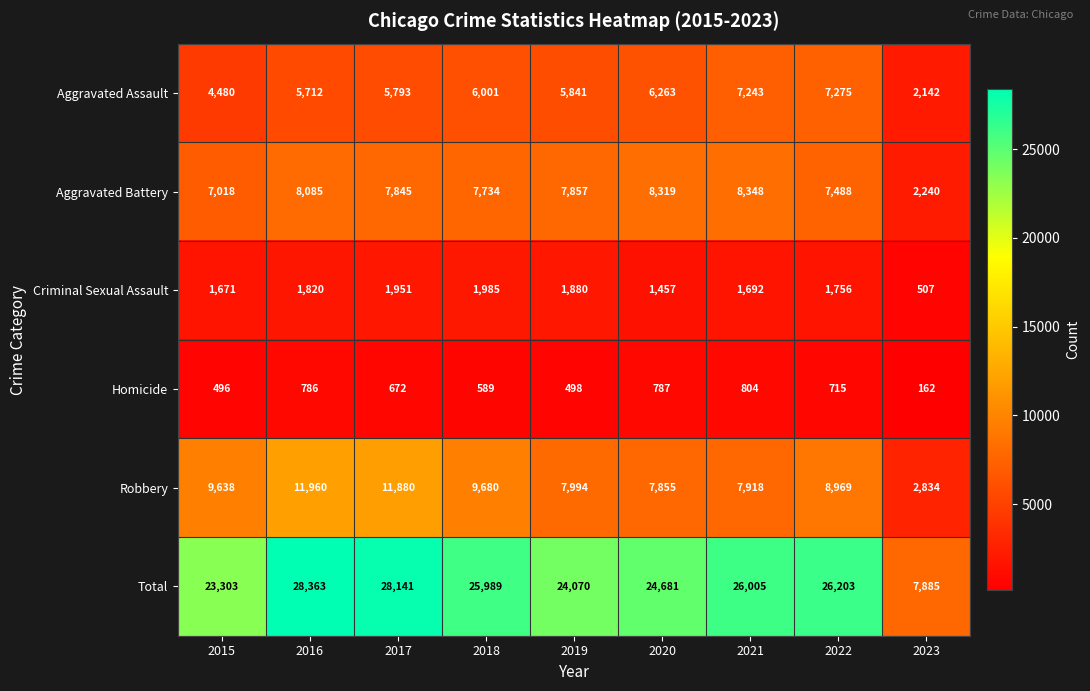

Count the number of categories in the chart.

9